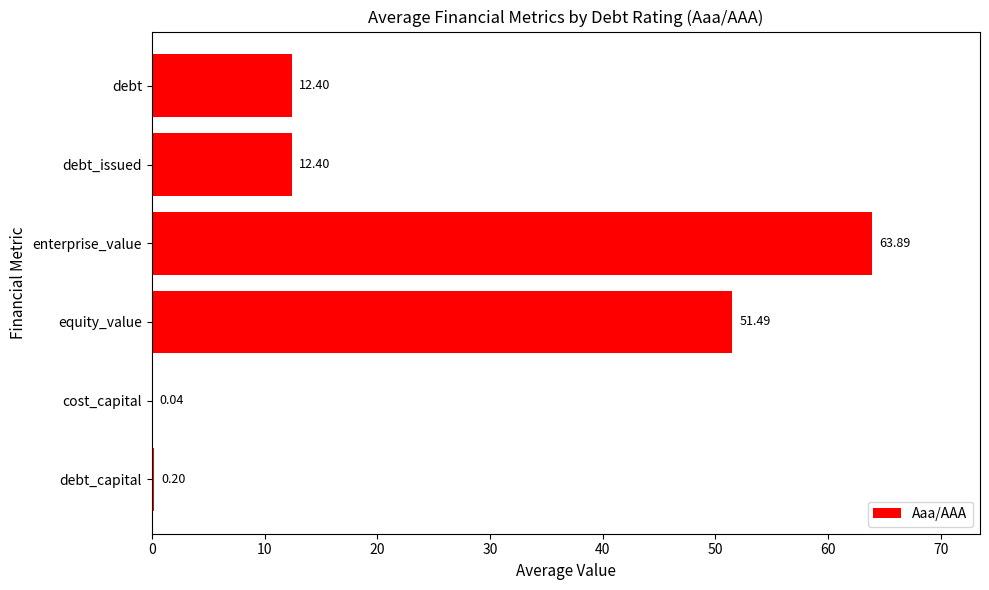

What is the sum of all values?

140.4